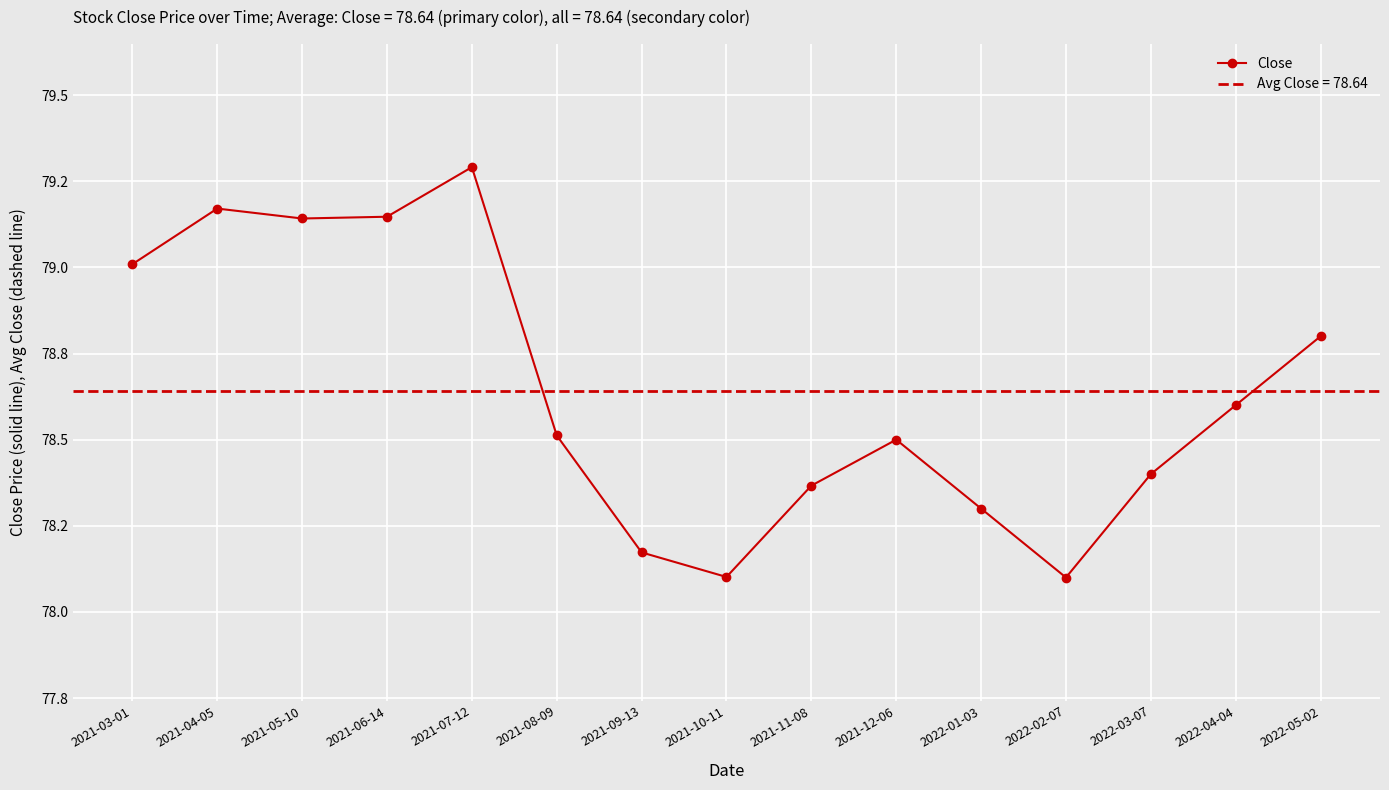

How many interior local peaks (higher than both neighbors) does the data have?

3